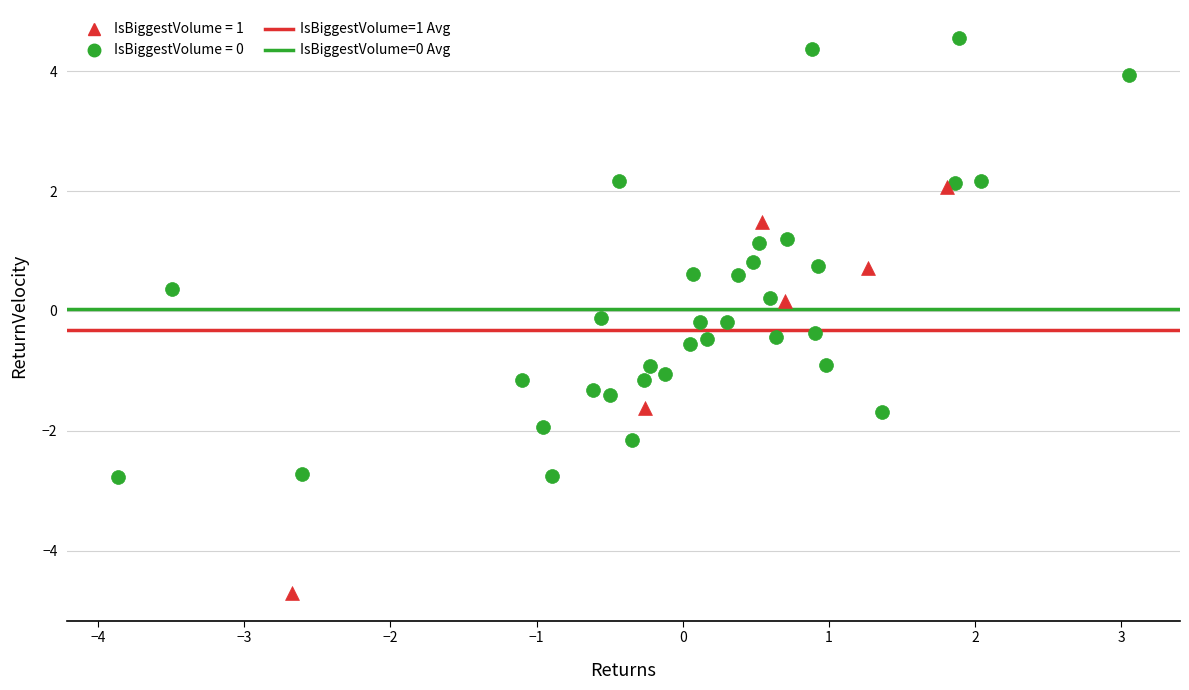

Which series has the largest Y range (max minus min)?

IsBiggestVolume = 0